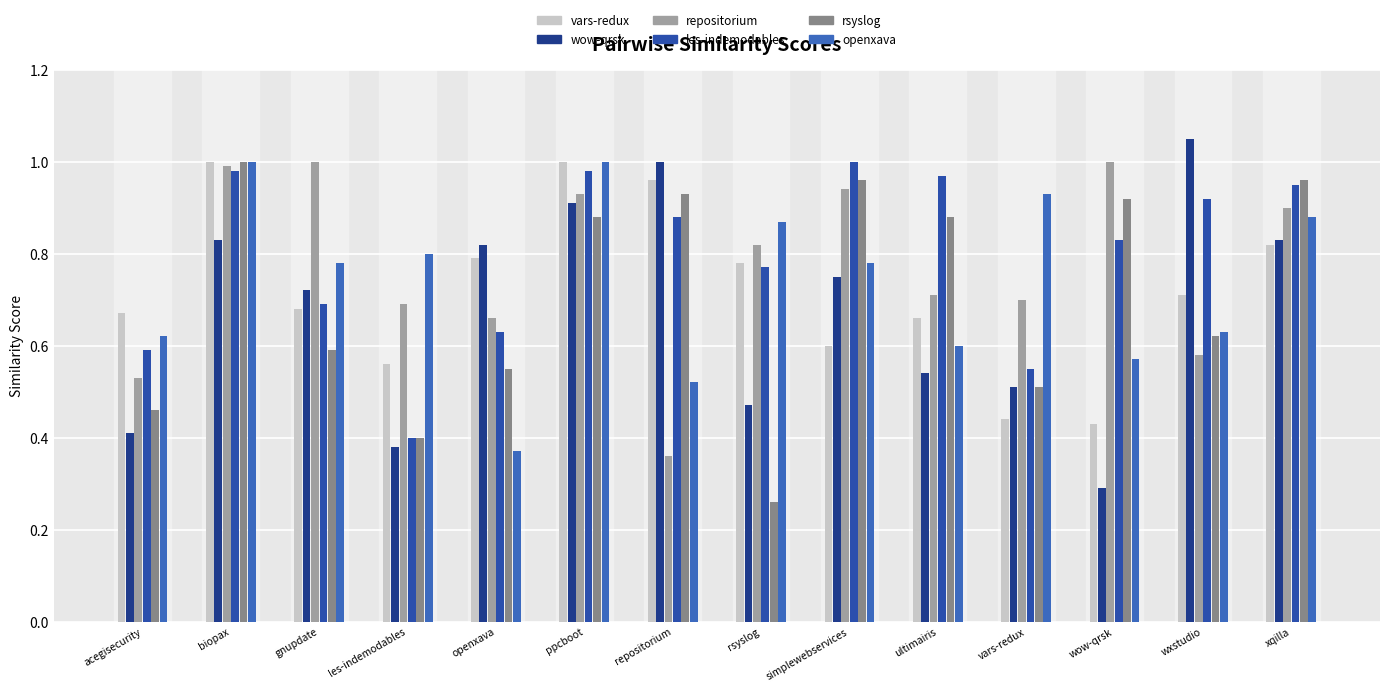

Does the chart contain any negative values?

No